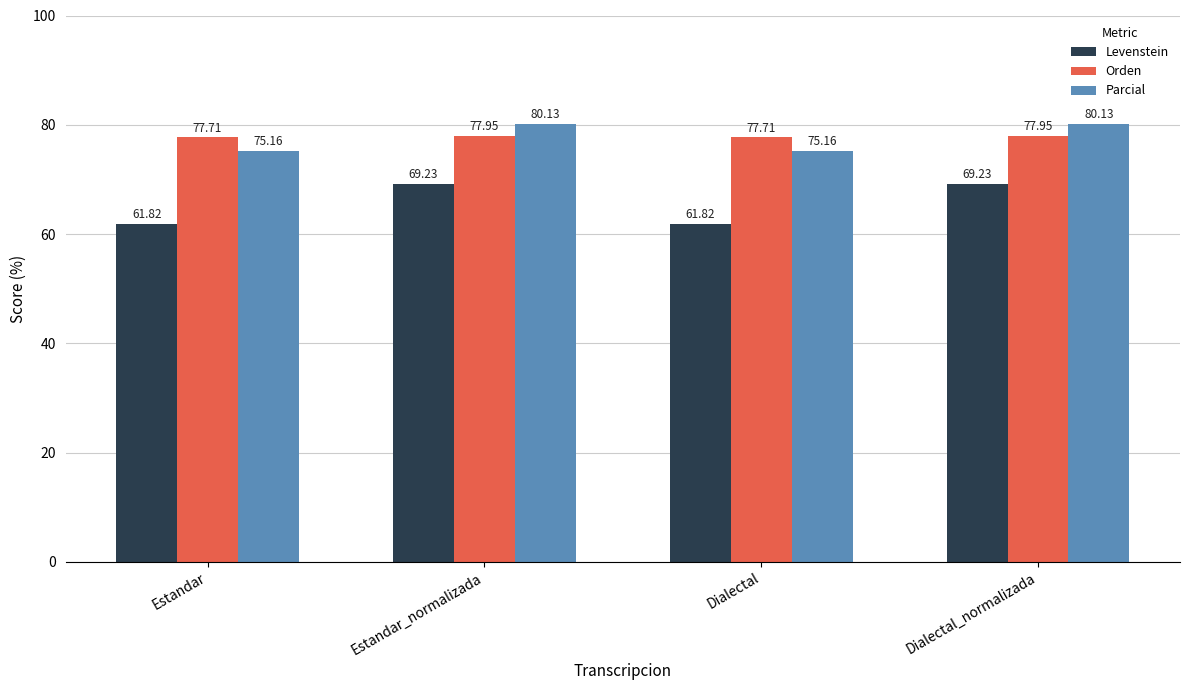

Is the value of Orden at Dialectal_normalizada greater than the value of Levenstein at Estandar?

Yes